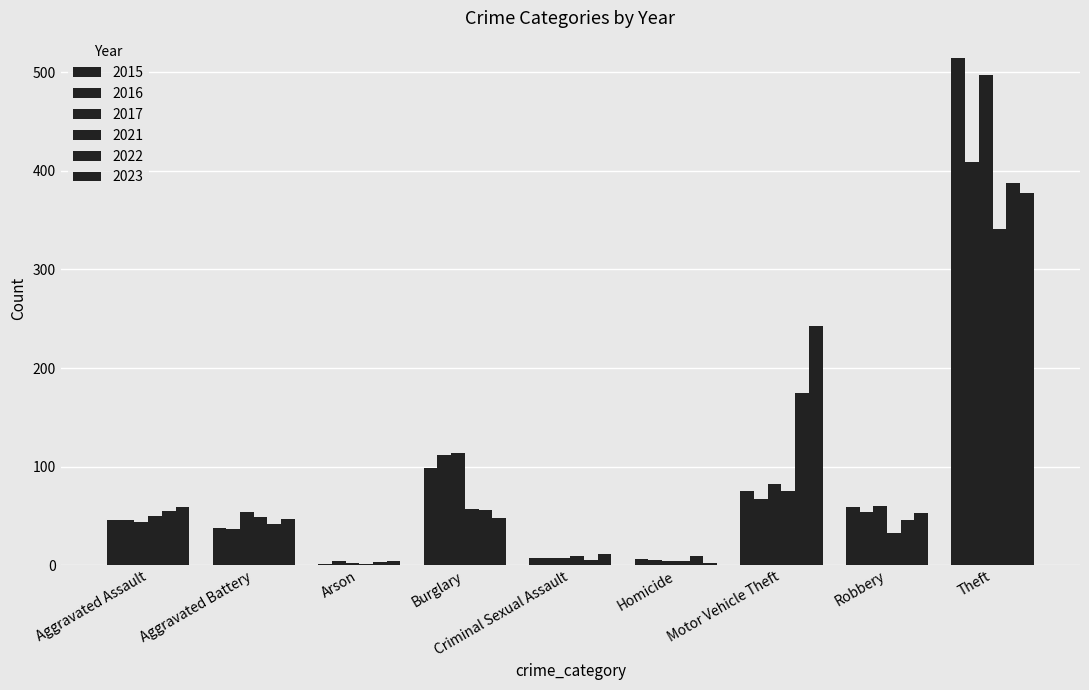

Reading left to right, transcribe all the data shown in this chart.

2015: 46	38	1	98	7	6	75	59	515
2016: 46	37	4	112	7	5	67	54	409
2017: 44	54	2	114	7	4	82	60	497
2021: 50	49	1	57	9	4	75	32	341
2022: 55	42	3	56	5	9	175	46	388
2023: 59	47	4	48	11	2	243	53	378